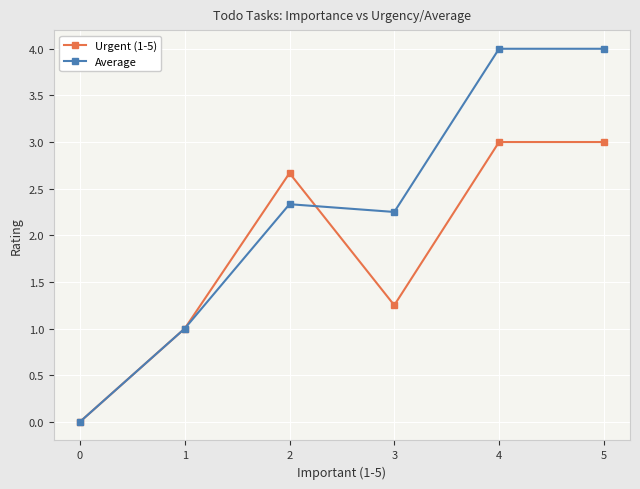

The Average series shows 2.3 at 2. True or false?

True